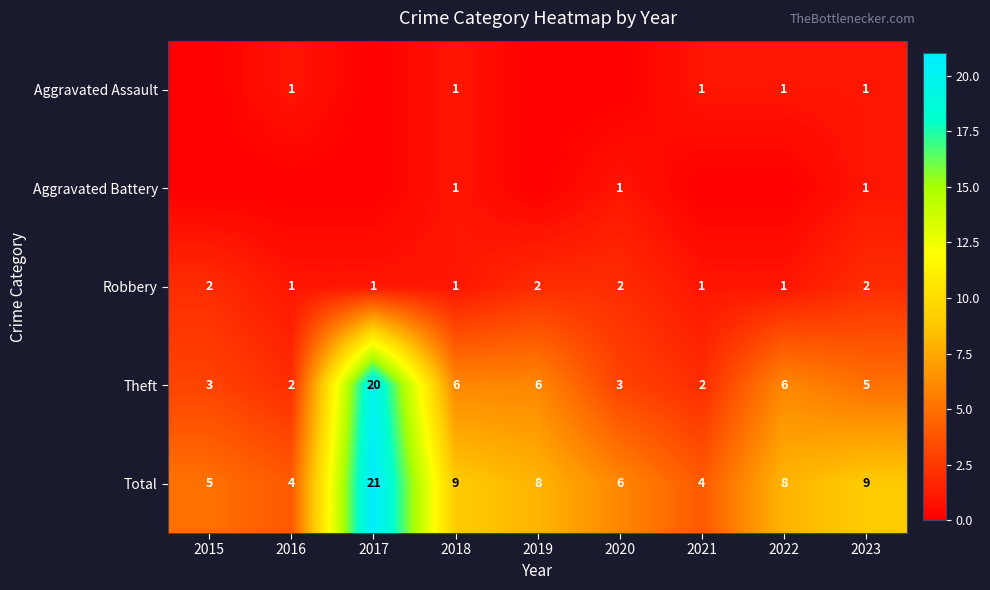

What is the average value of the Theft series?

6